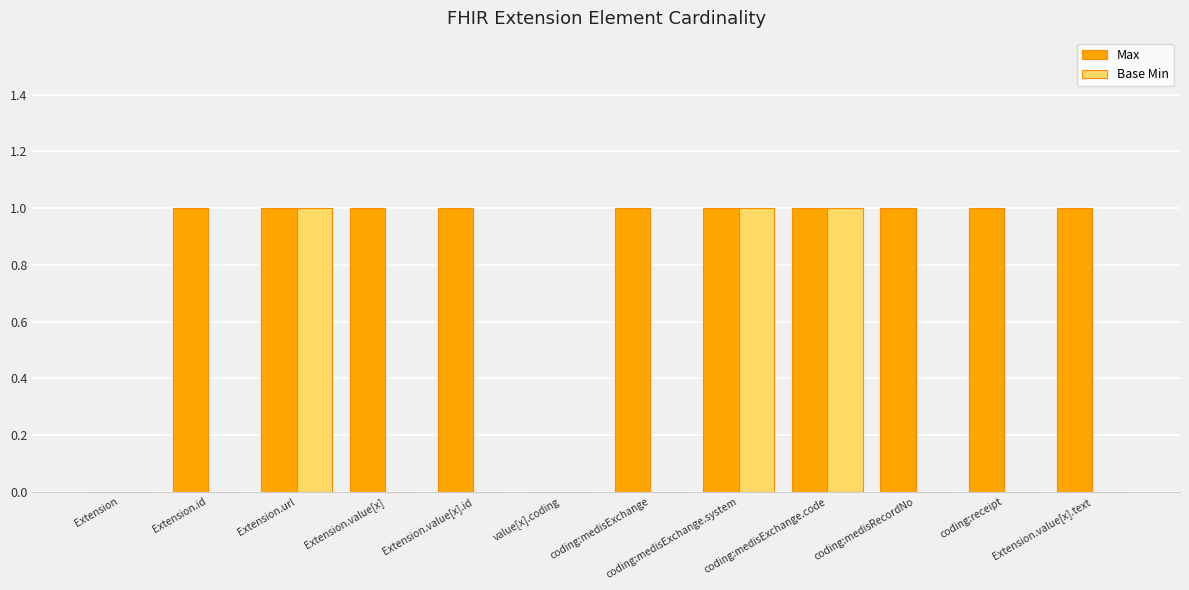

Is it true that Base Min equals 1 at Extension.url?

True